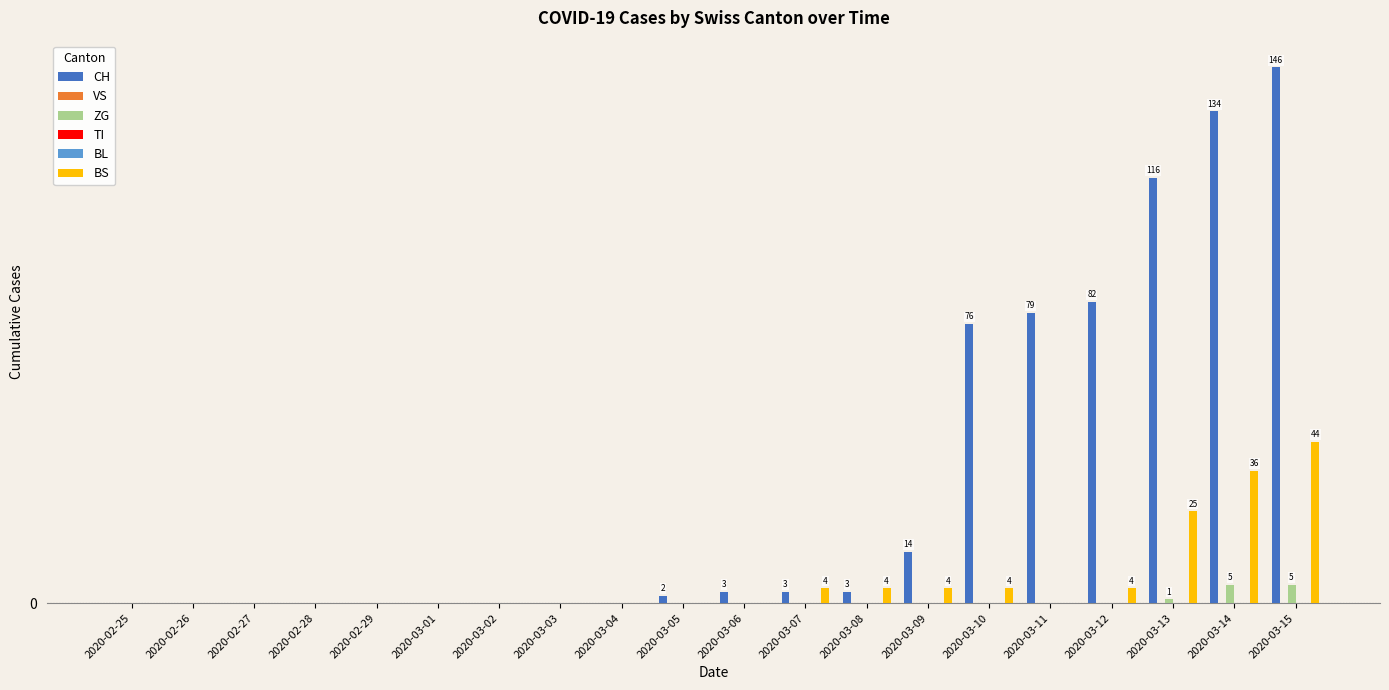

What is the label of the 19th bar from the left?

2020-03-14